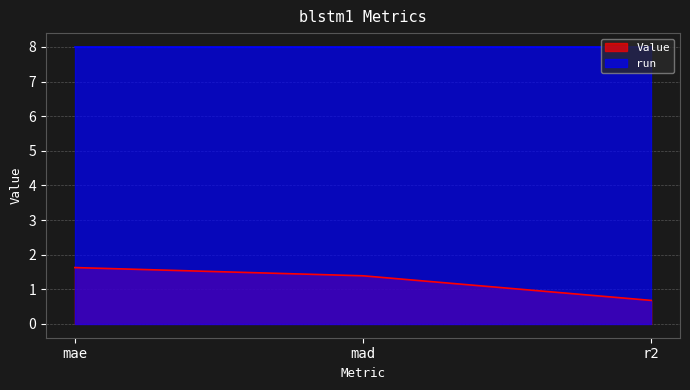

List the labels in order of value, smallest first.

r2, mad, mae